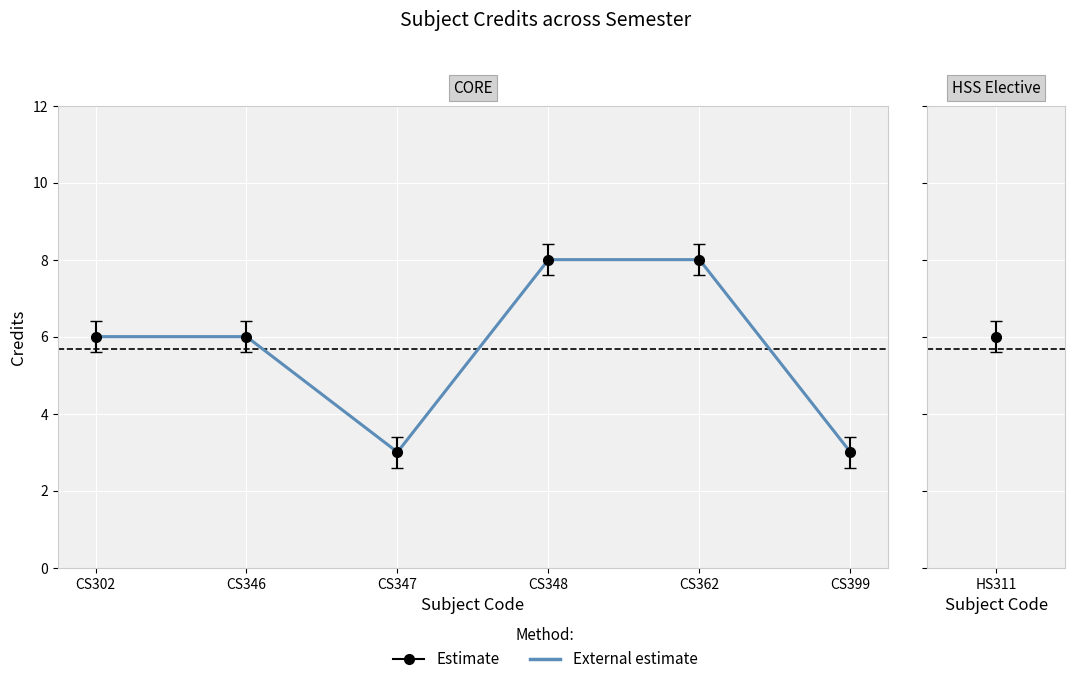

Which series changed the most between CS347 and CS348?

External estimate